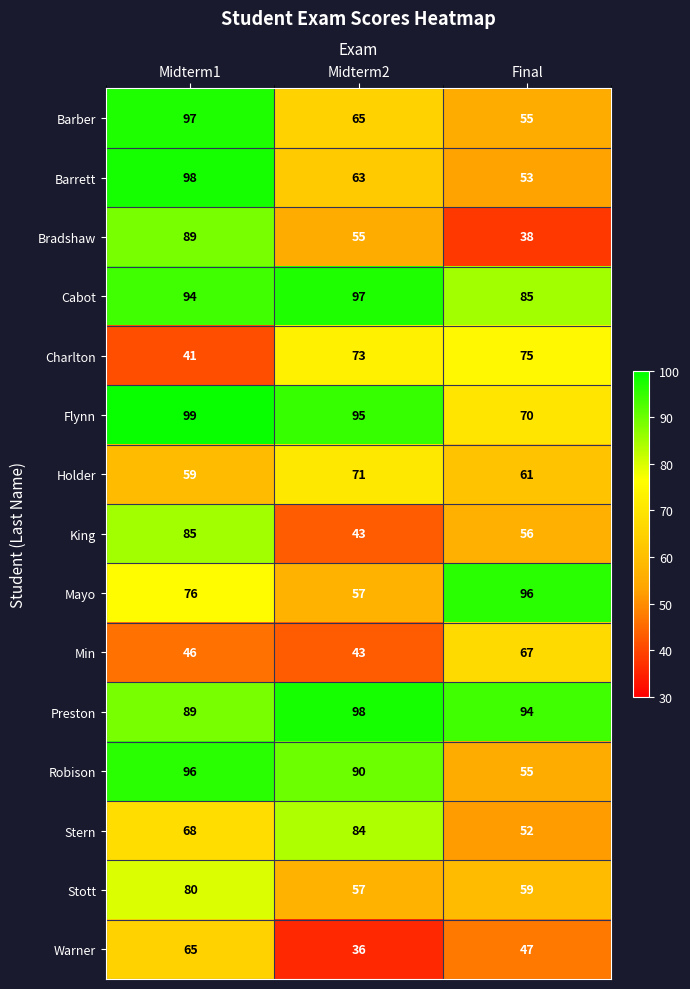

The value of Warner at Final is 47. True or false?

True